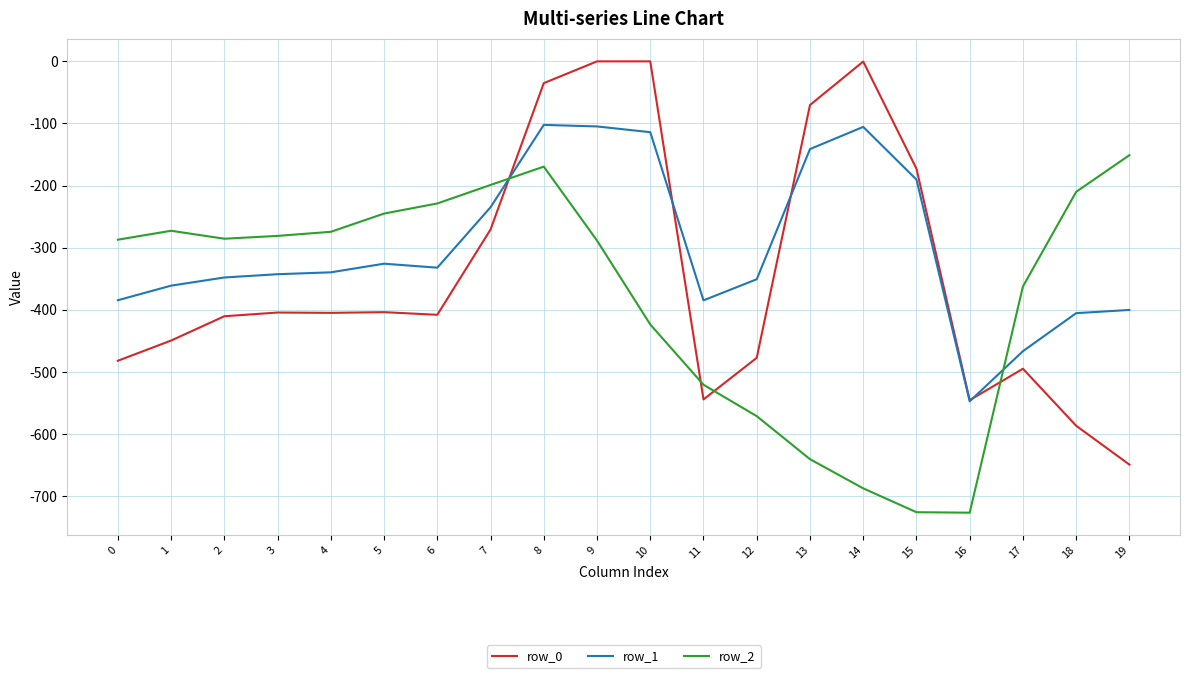

What are all the series names shown in the legend?

row_0, row_1, row_2